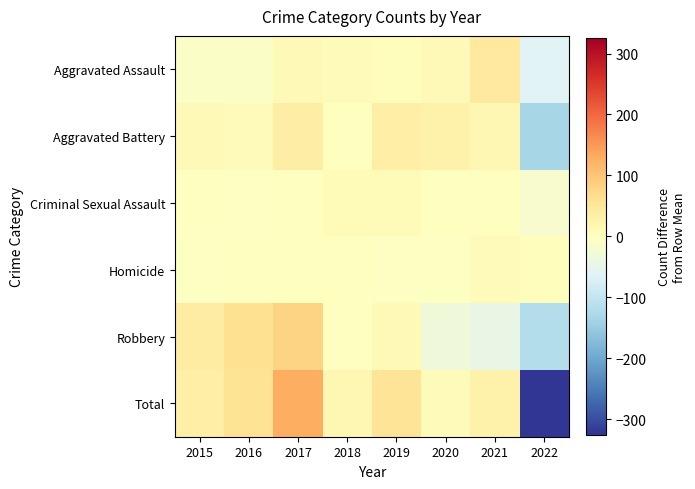

What is the spread (max minus min) of values at 2021?

88.5